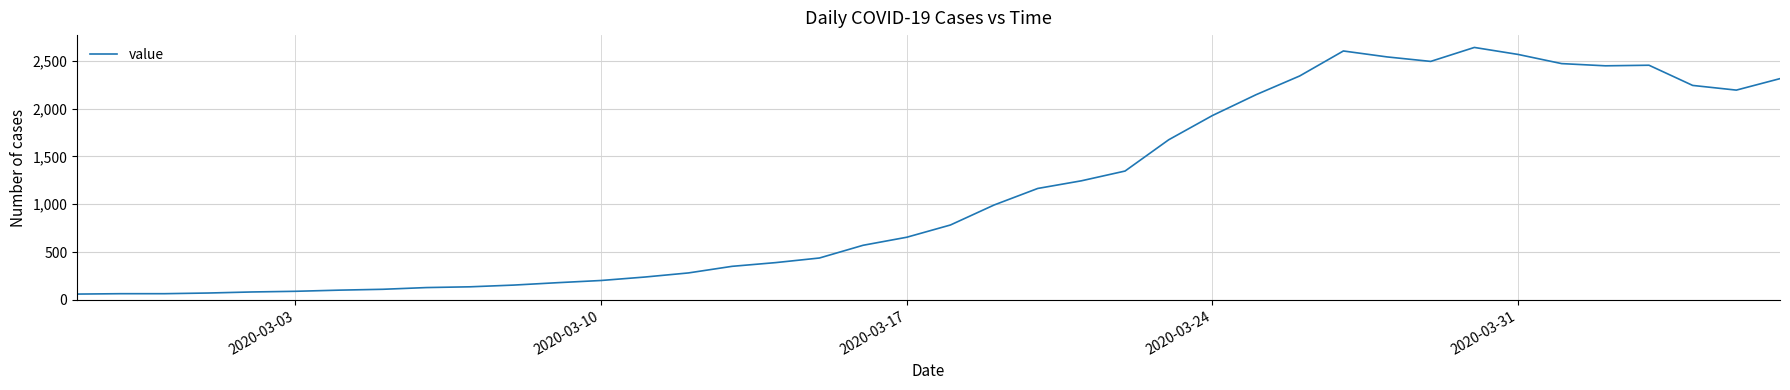

What is the minimum value shown in the chart?

61